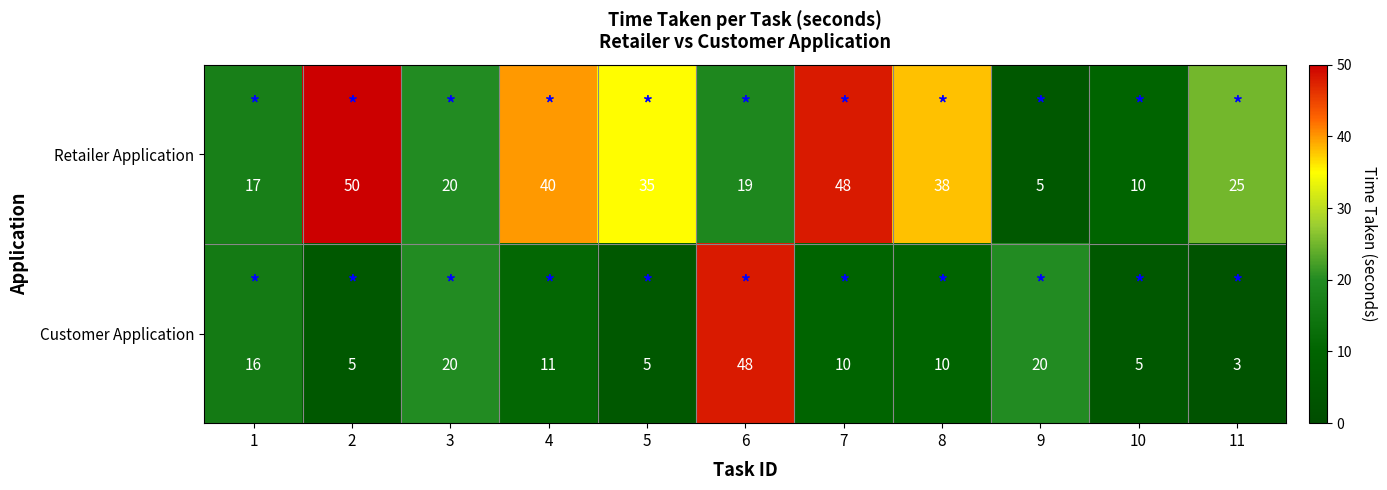

Reading right to left, transcribe all the data shown in this chart.

Retailer Application: 11=25	10=10	9=5	8=38	7=48	6=19	5=35	4=40	3=20	2=50	1=17
Customer Application: 11=3	10=5	9=20	8=10	7=10	6=48	5=5	4=11	3=20	2=5	1=16